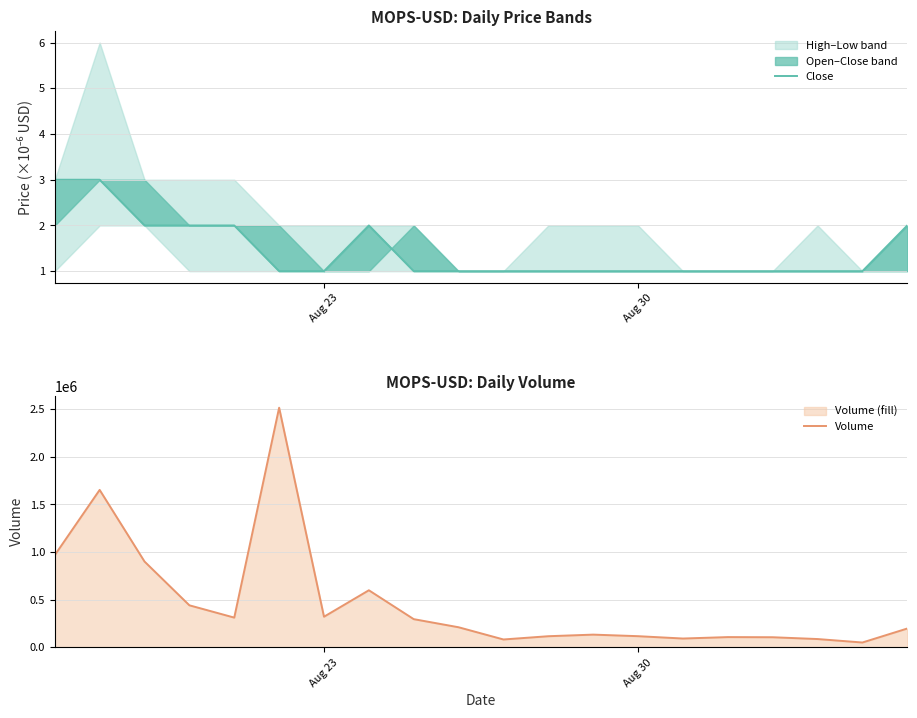

What is the maximum value for Volume?

2516910